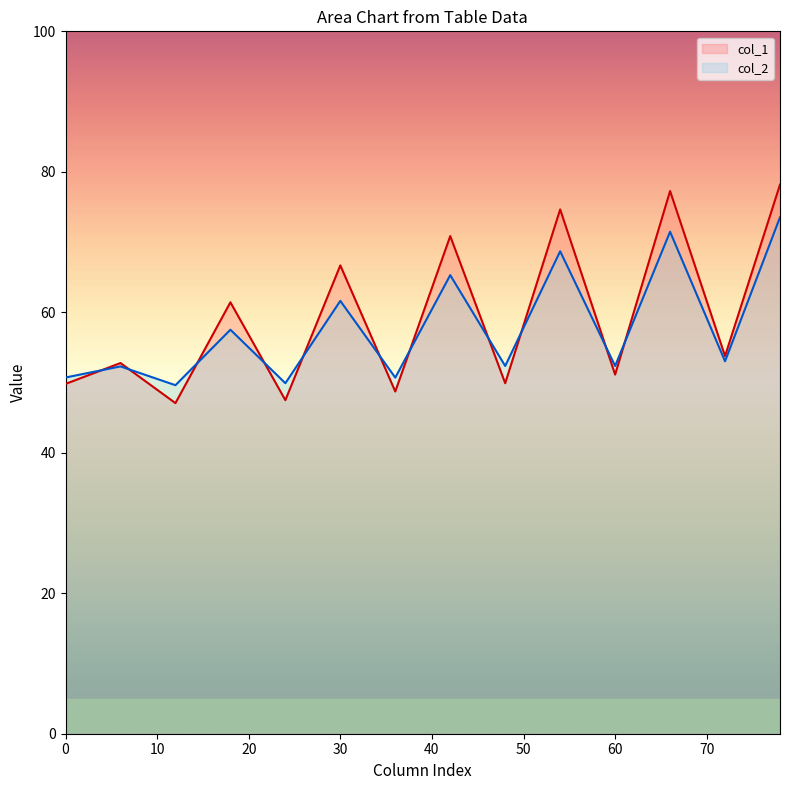

List the series in order of their peak value, highest first.

col_1, col_2